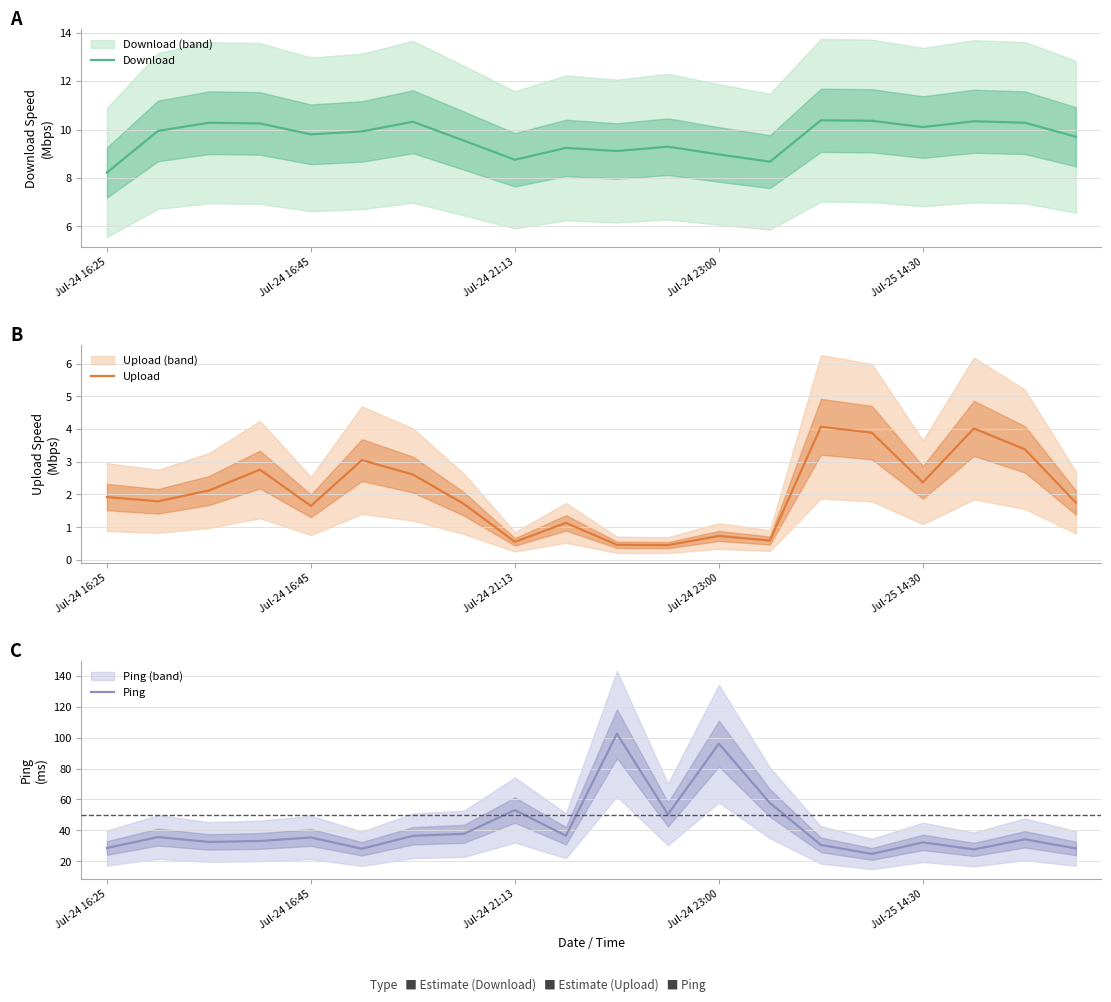

Count the number of categories in the chart.

20